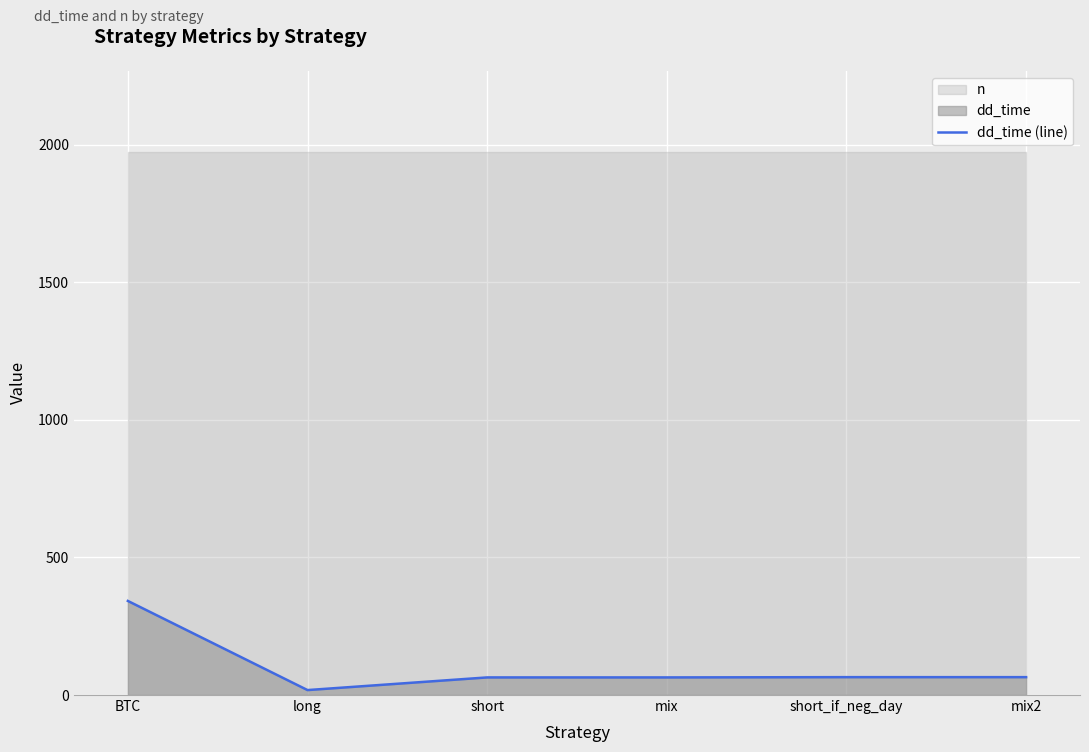

How many lines are shown in the chart?

1